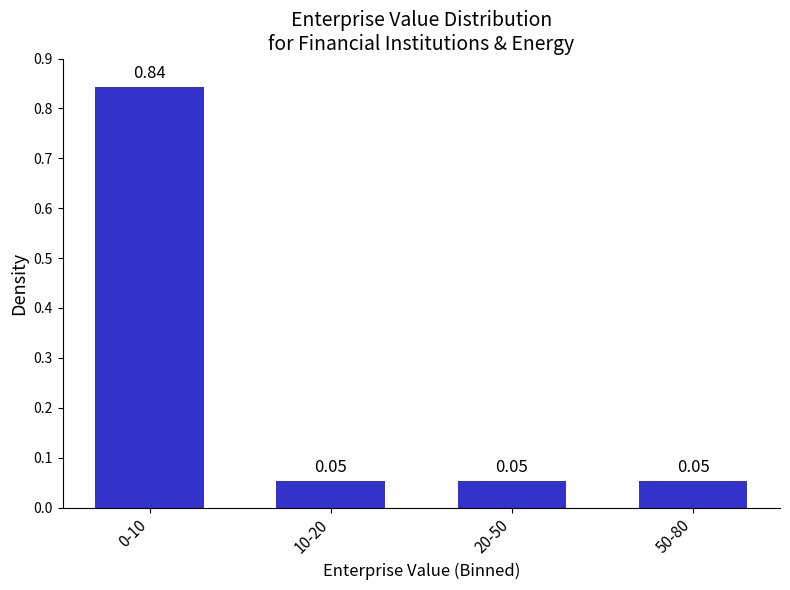

What is the change in value from 0-10 to 20-50?

-0.8